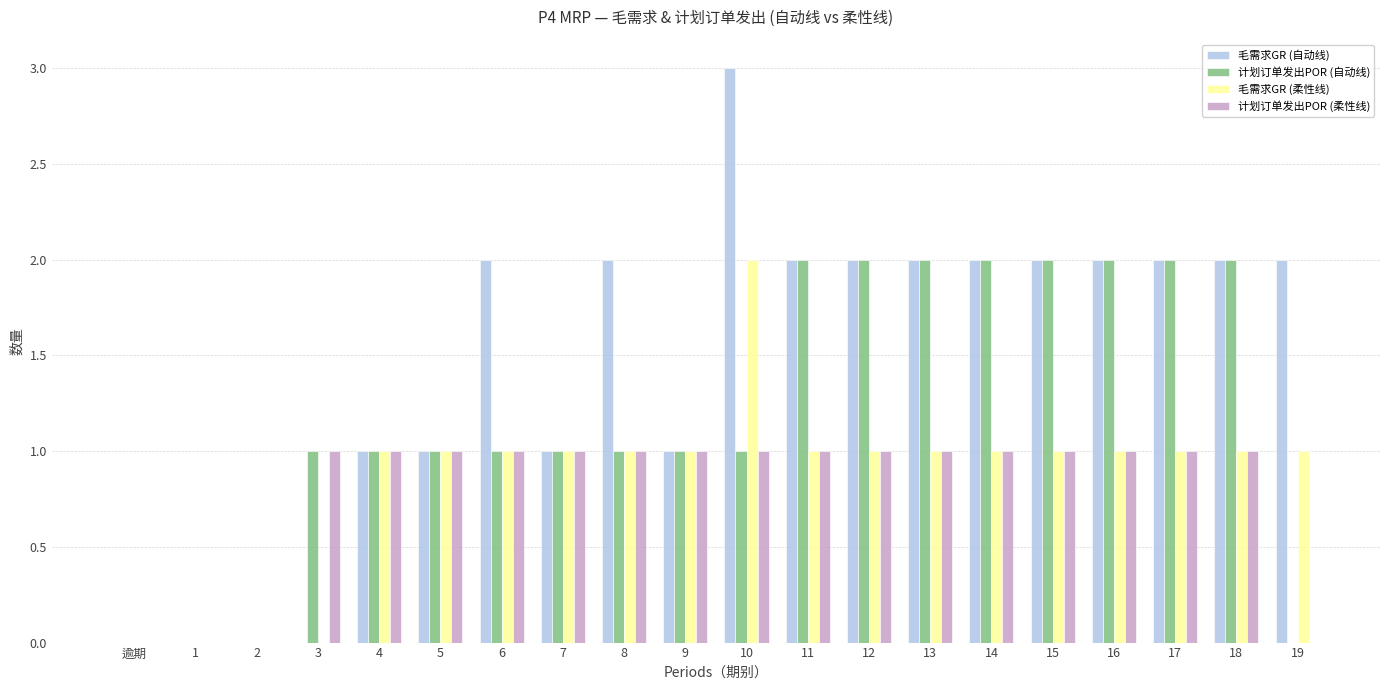

At which category is the sum across all series the highest?

10